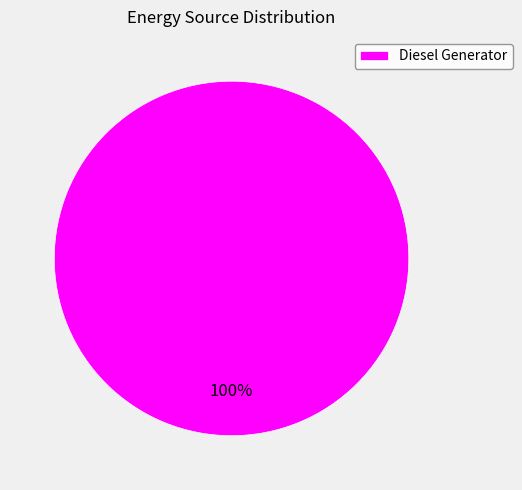

Count the number of slices in the pie.

1